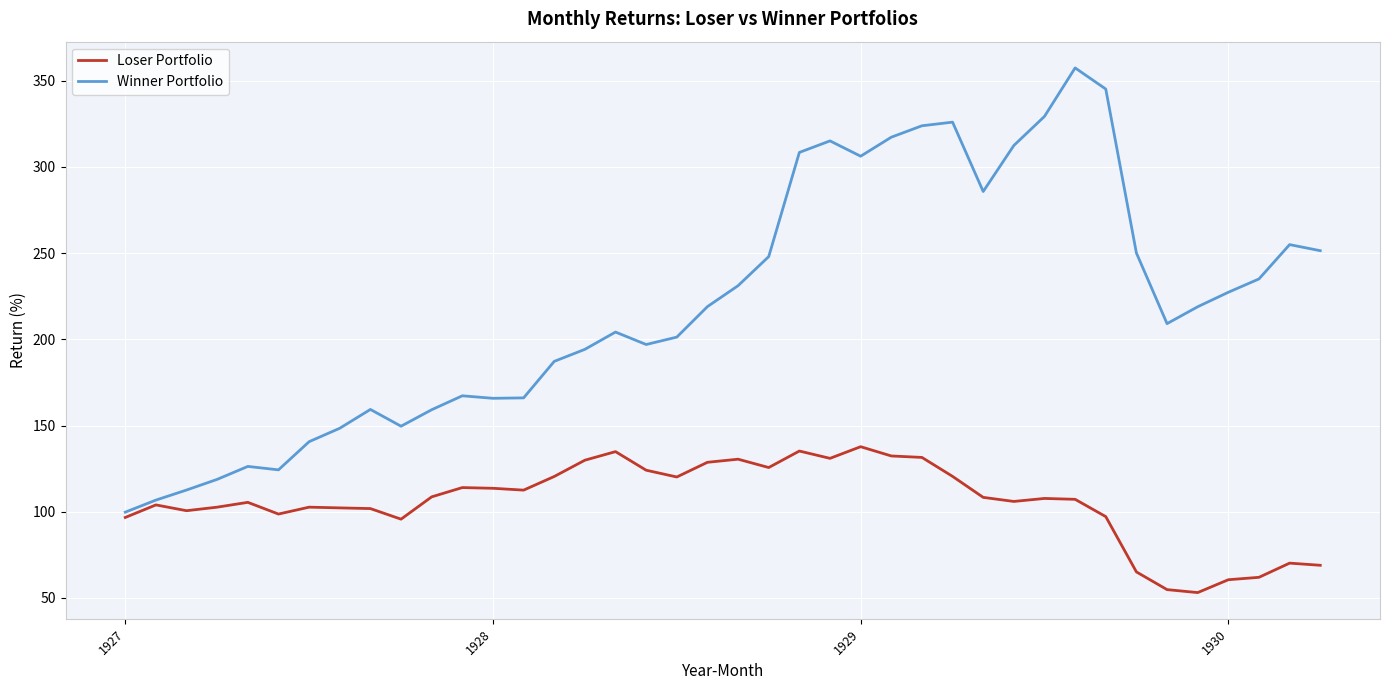

Is this an area chart (filled region under the line)?

No